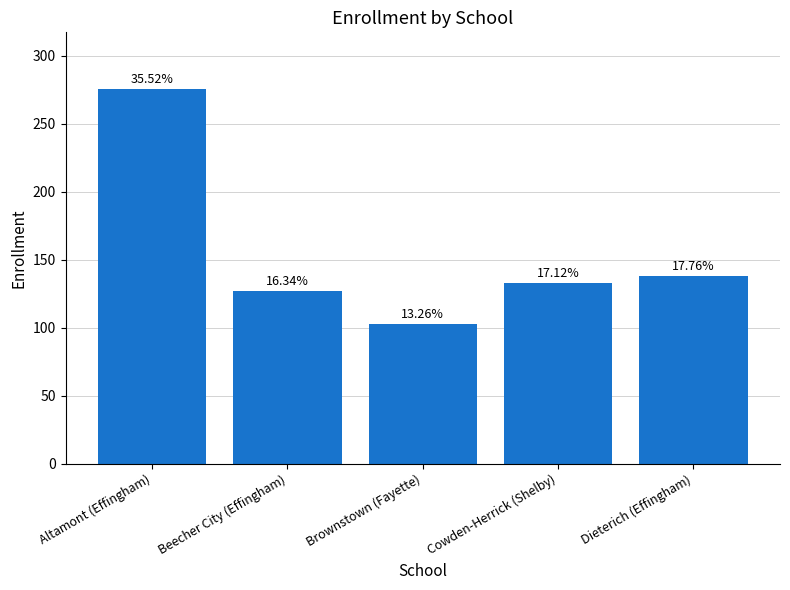

Reading left to right, list all the values displayed in this chart.

Altamont (Effingham)=276	Beecher City (Effingham)=127	Brownstown (Fayette)=103	Cowden-Herrick (Shelby)=133	Dieterich (Effingham)=138